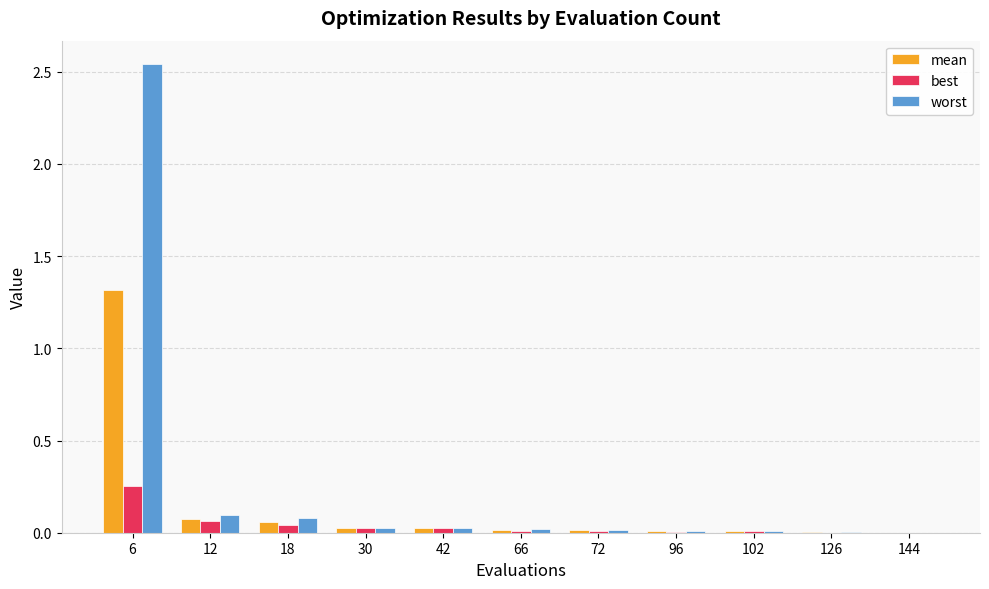

What is the sum of all worst values?

2.8